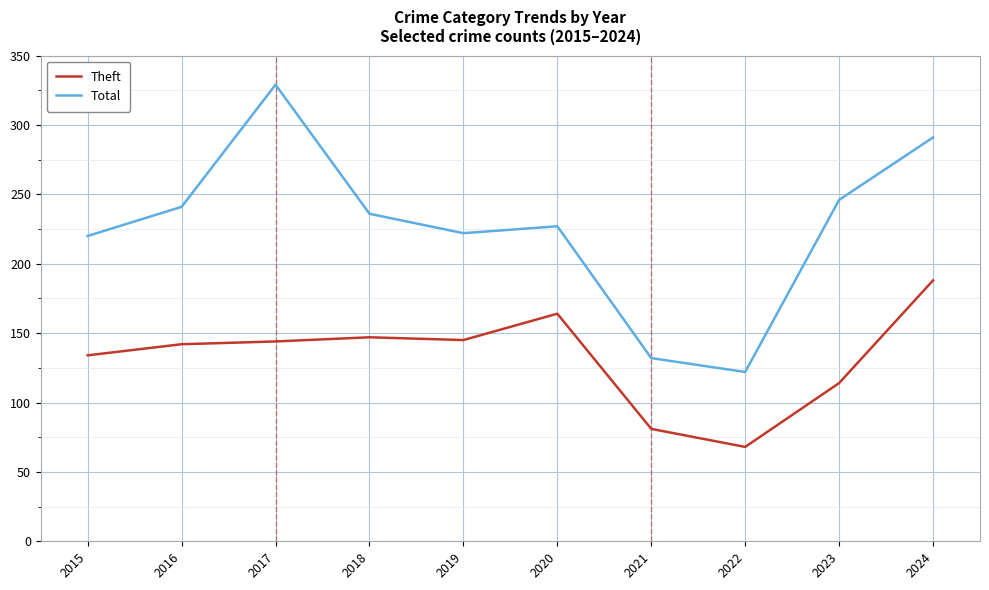

Which category has the highest value across all series?

2017